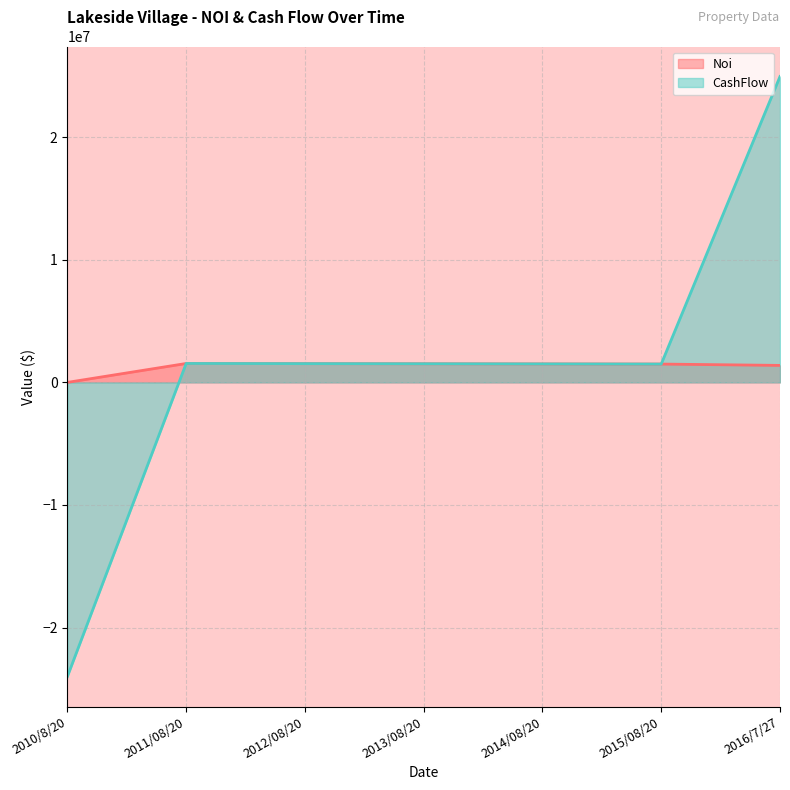

Reading left to right, transcribe all the data shown in this chart.

Noi: 0.0	1543200.0	1531304.3	1519408.6	1507512.9	1495617.2	1386428.2
CashFlow: -24000000.0	1543200.0	1531304.3	1519408.6	1507512.9	1495617.2	24955428.2